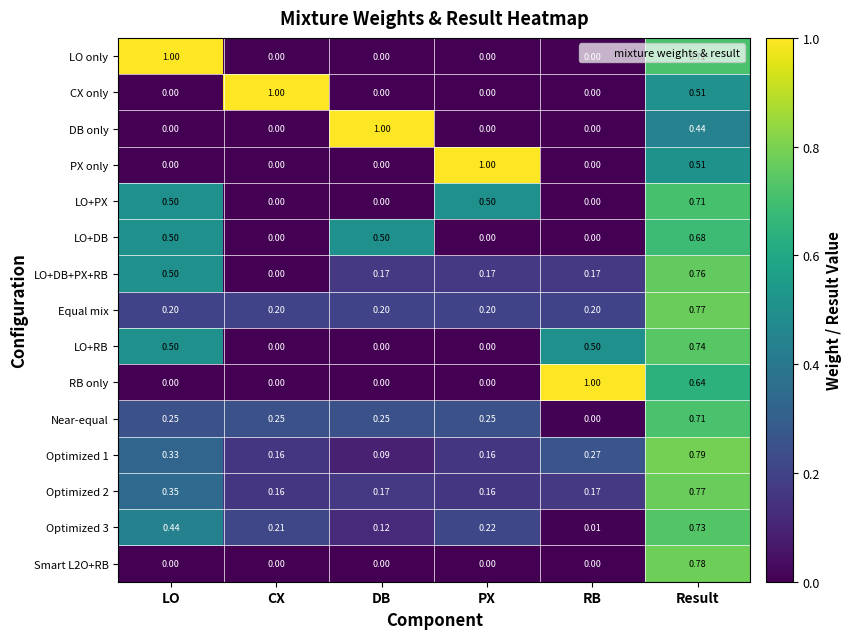

At which category is the sum across all series the highest?

Result